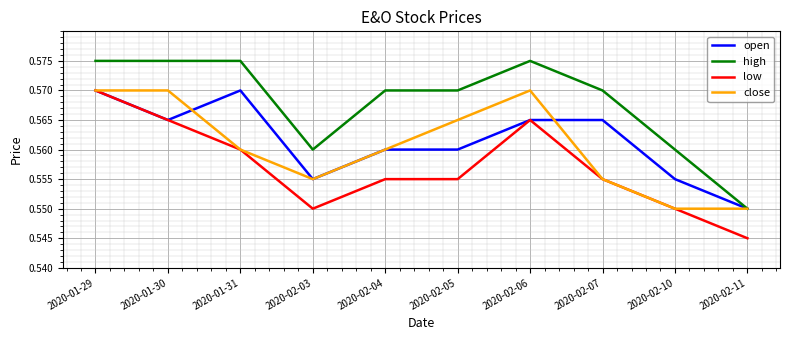

Between 2020-01-30 and 2020-02-10, which series saw the biggest shift?

close